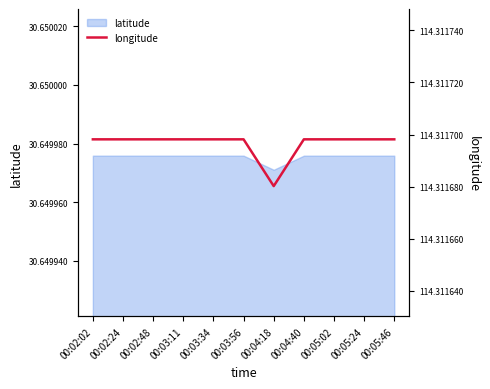

Is the value of latitude at 00:05:24 greater than the value of longitude at 00:04:40?

No